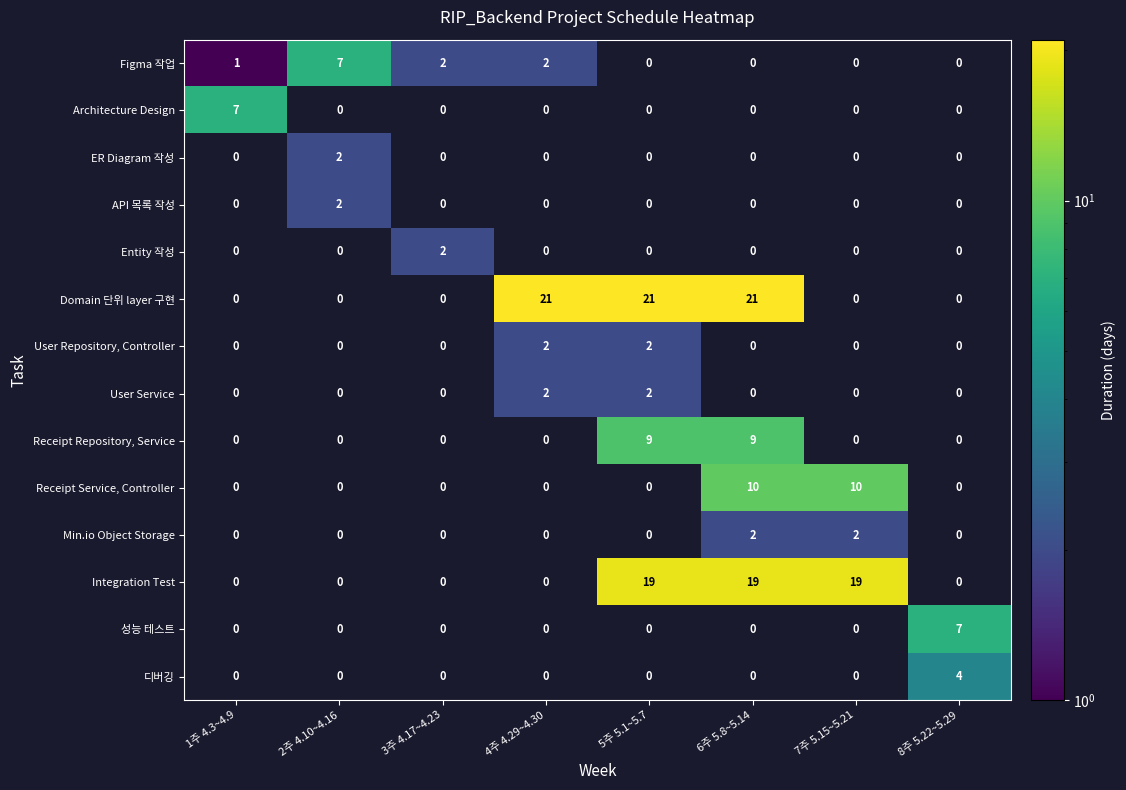

Which series has the largest total across all categories?

Domain 단위 layer 구현